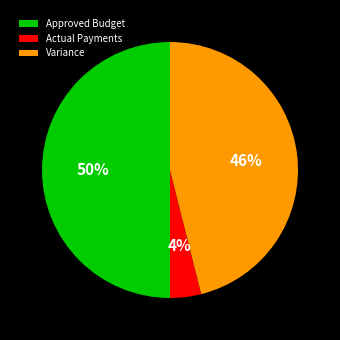

What is the smallest slice in the pie chart?

Actual Payments